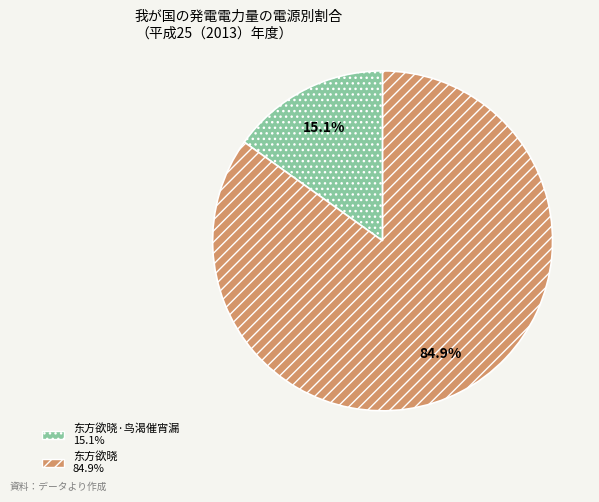

Does any single category account for the majority?

Yes